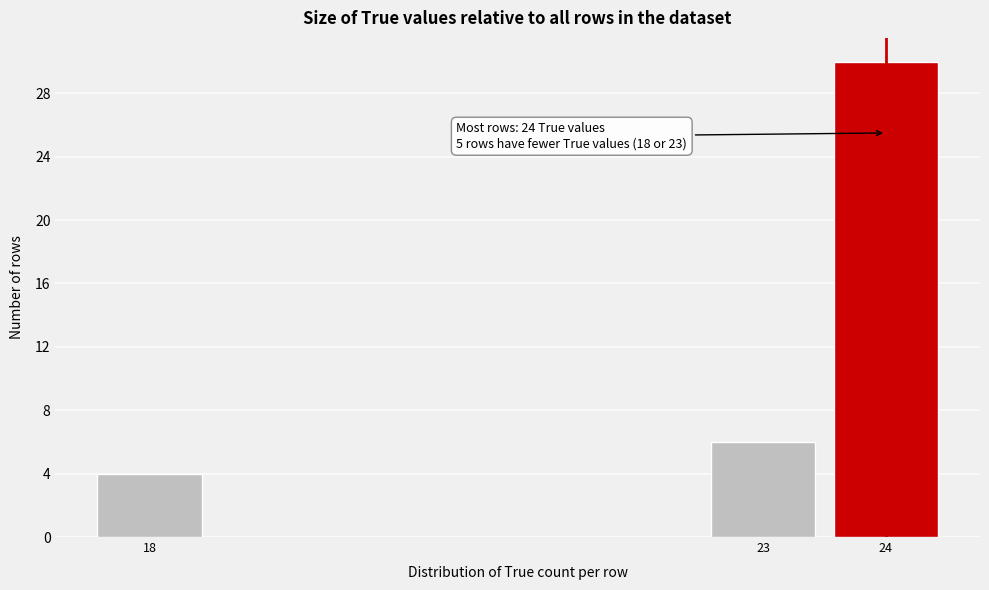

Which range on the x-axis has the tallest bar?

23.5 to 24.5